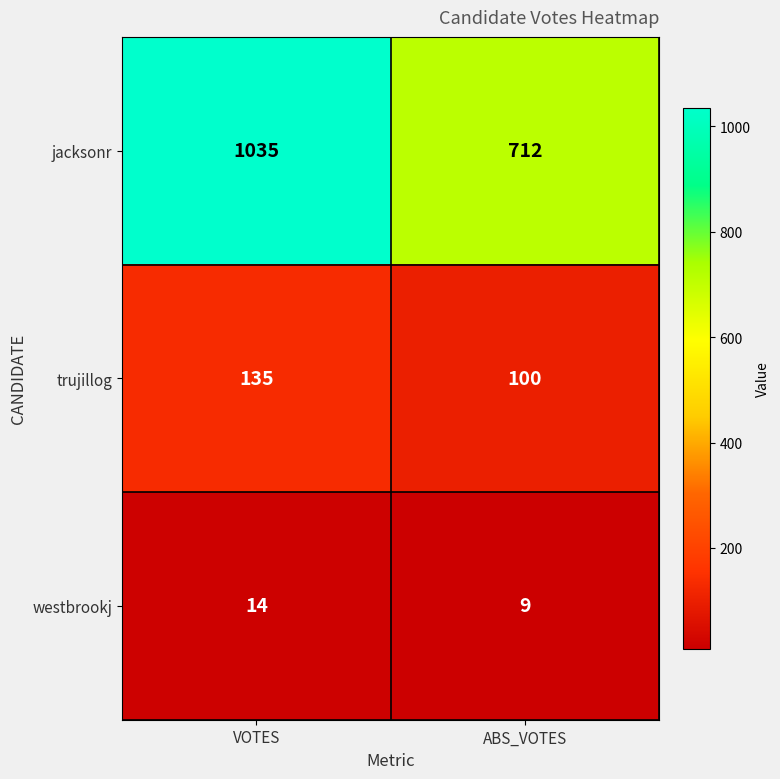

Which series has the largest total across all categories?

jacksonr